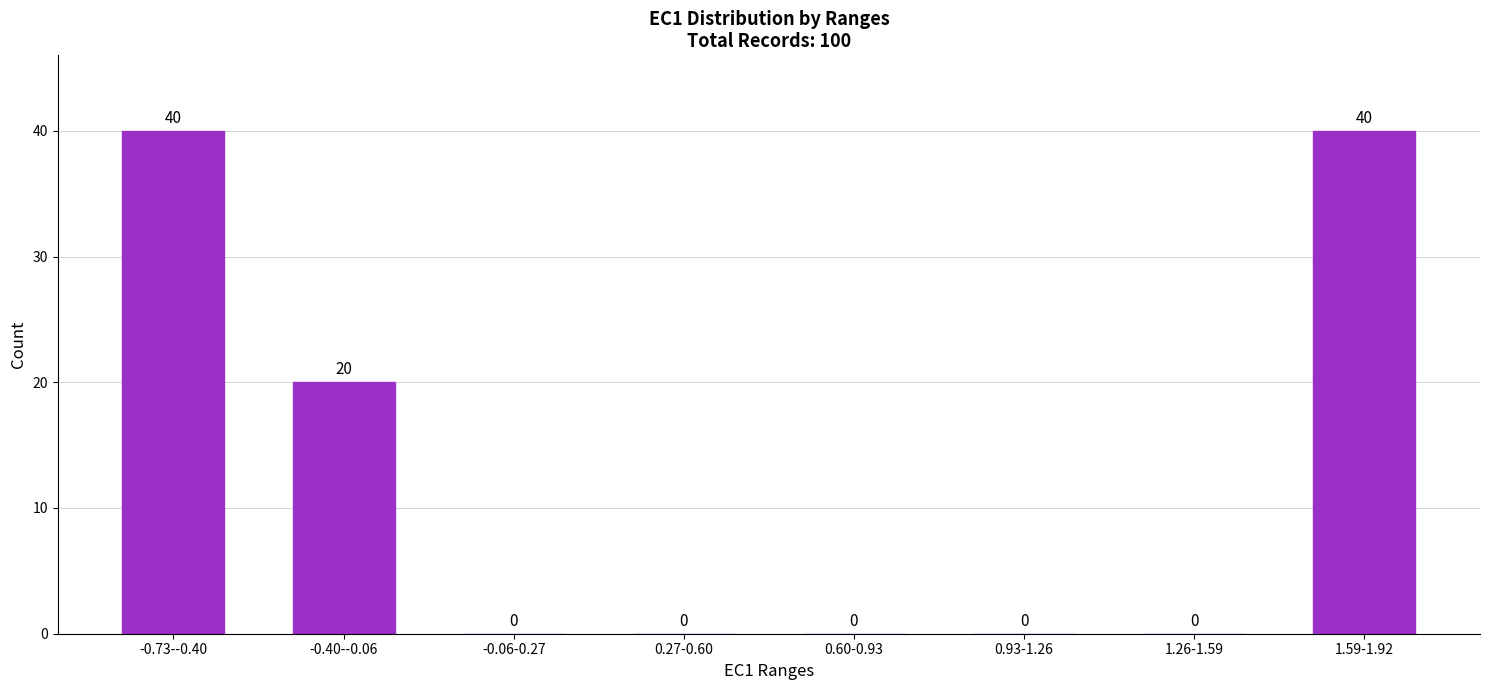

Reading left to right, transcribe all the data shown in this chart.

-0.73--0.40=40	-0.40--0.06=20	-0.06-0.27=0	0.27-0.60=0	0.60-0.93=0	0.93-1.26=0	1.26-1.59=0	1.59-1.92=40